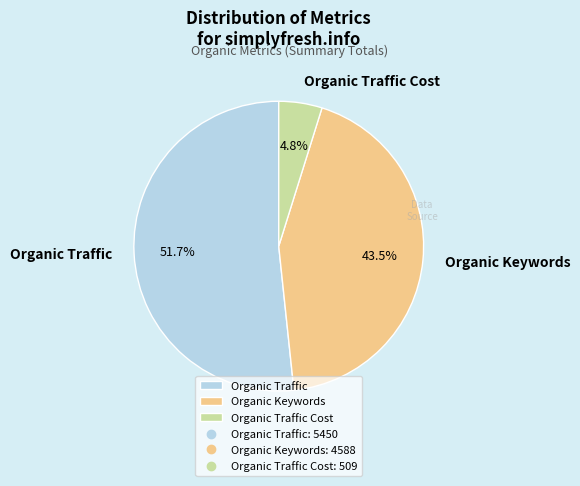

How many segments does this pie chart have?

3